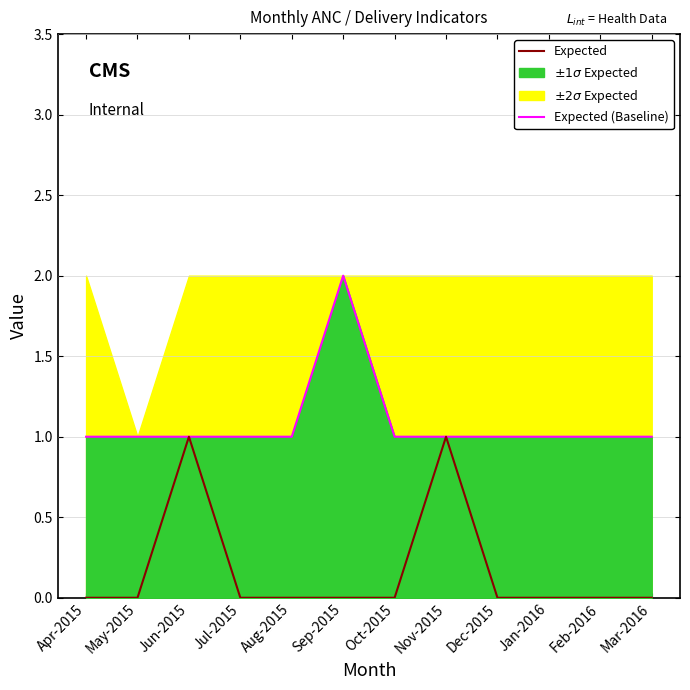

What is the total value across all series at Apr-2015?

1